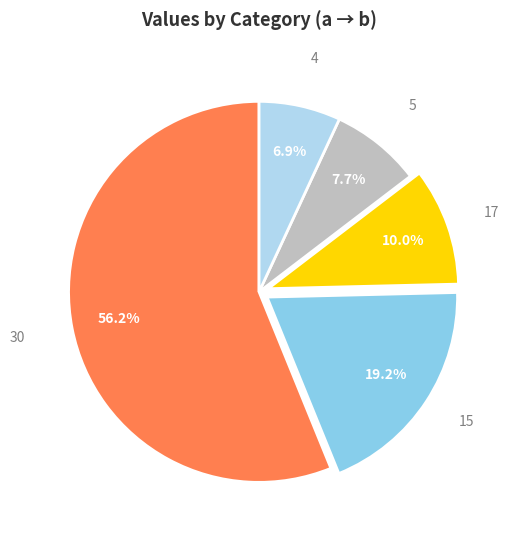

Which category accounts for the majority?

30